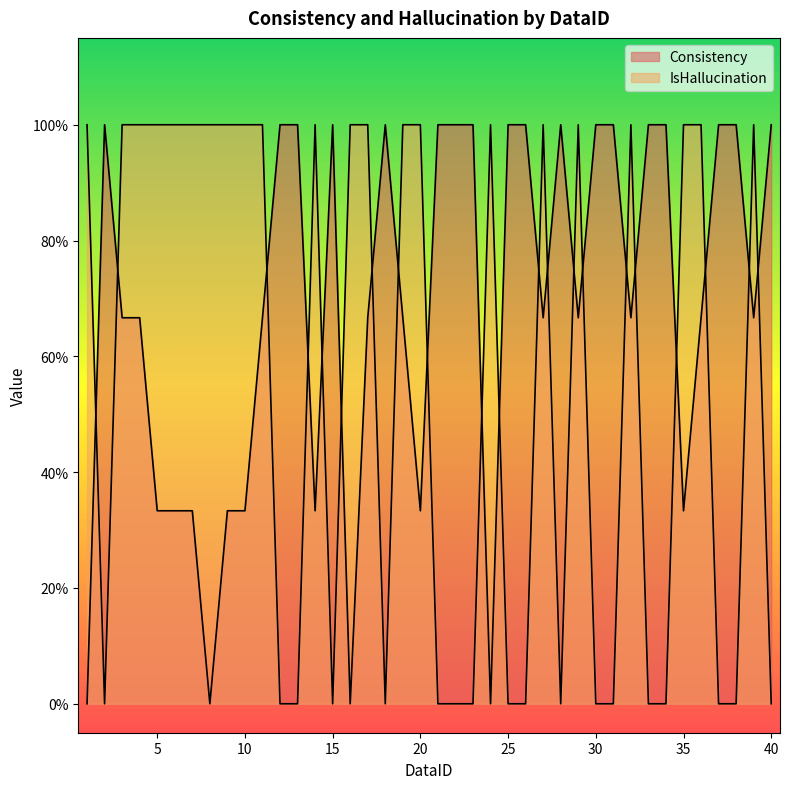

At which label does Consistency reach its peak?

2